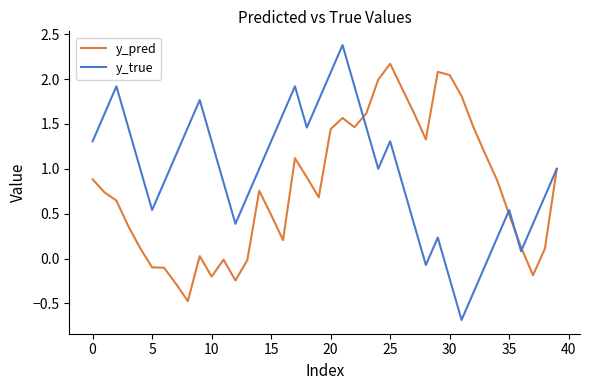

Rank the series by their maximum value, from highest to lowest.

y_true, y_pred